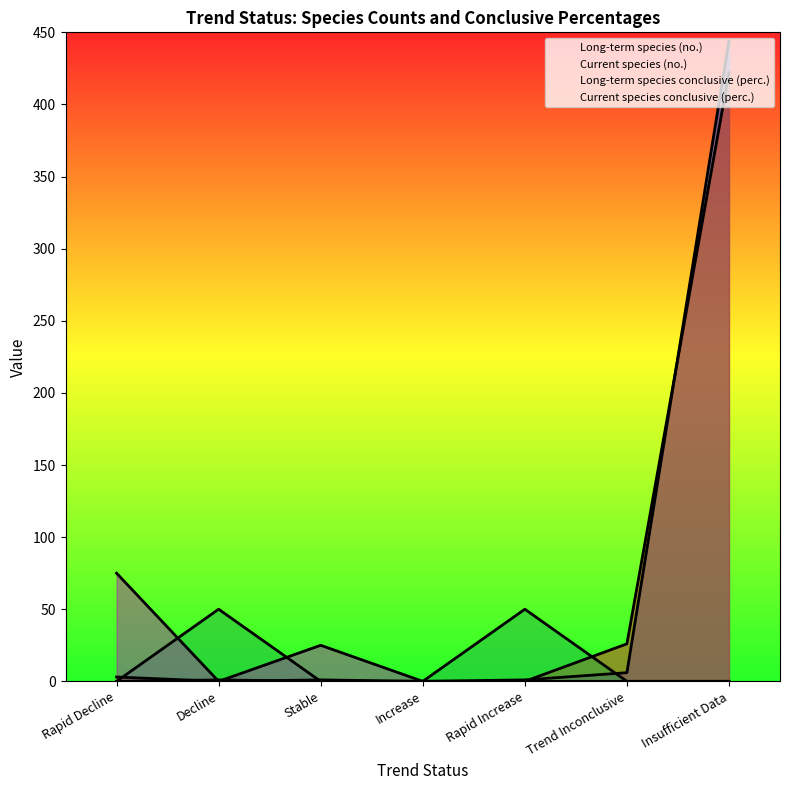

How many values in the Current species (no.) series exceed 1?

3